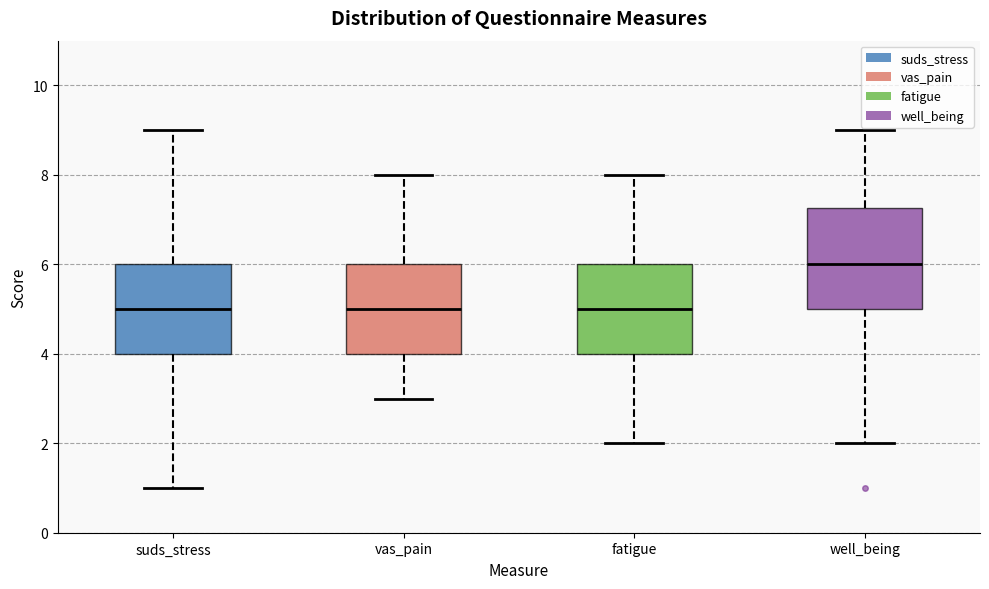

Which box is the tallest, from its lower edge to its upper edge?

well_being